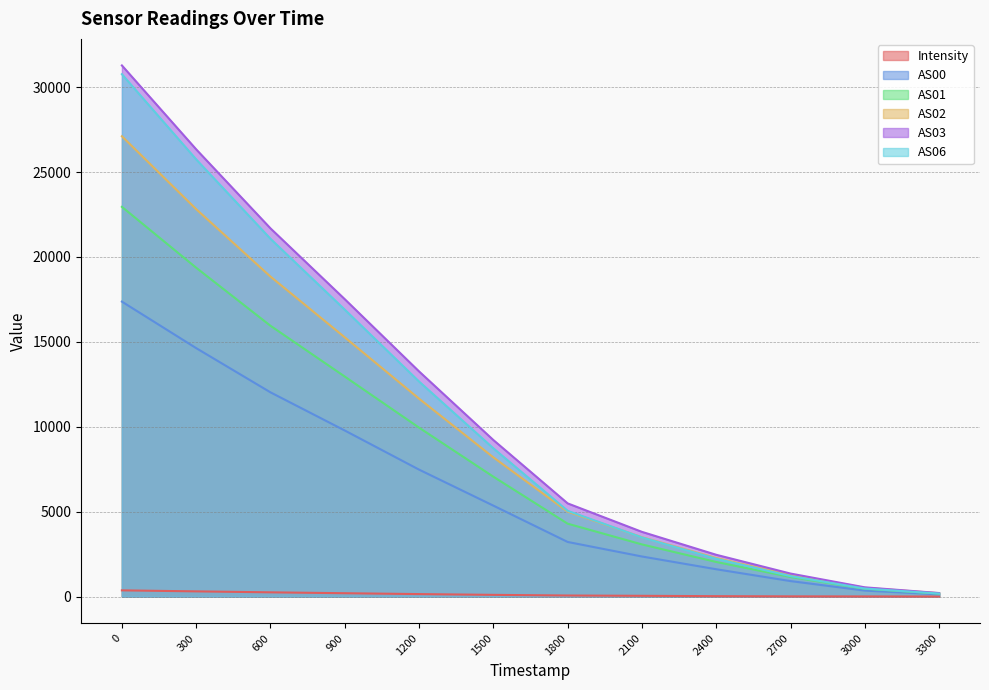

True or false: Intensity has a value of 4.1 at 3300.

True